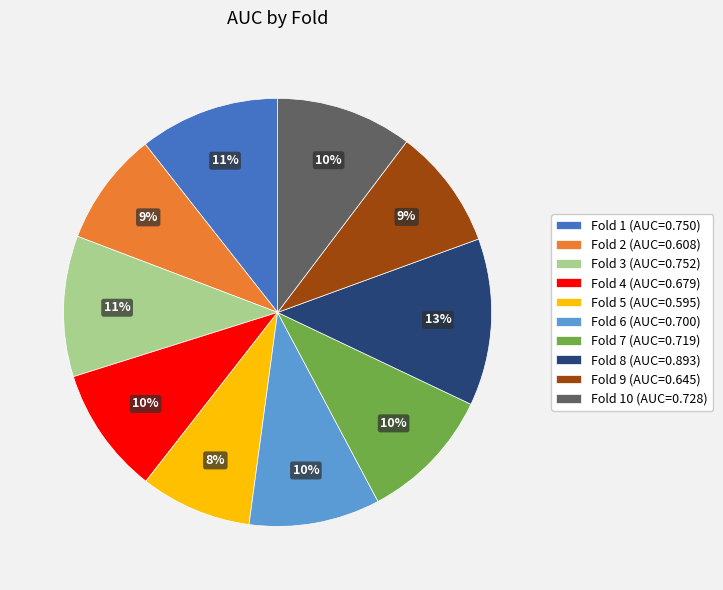

To the nearest percent, what is the combined percentage of Fold 7 (AUC=0.719) and Fold 9 (AUC=0.645)?

19%